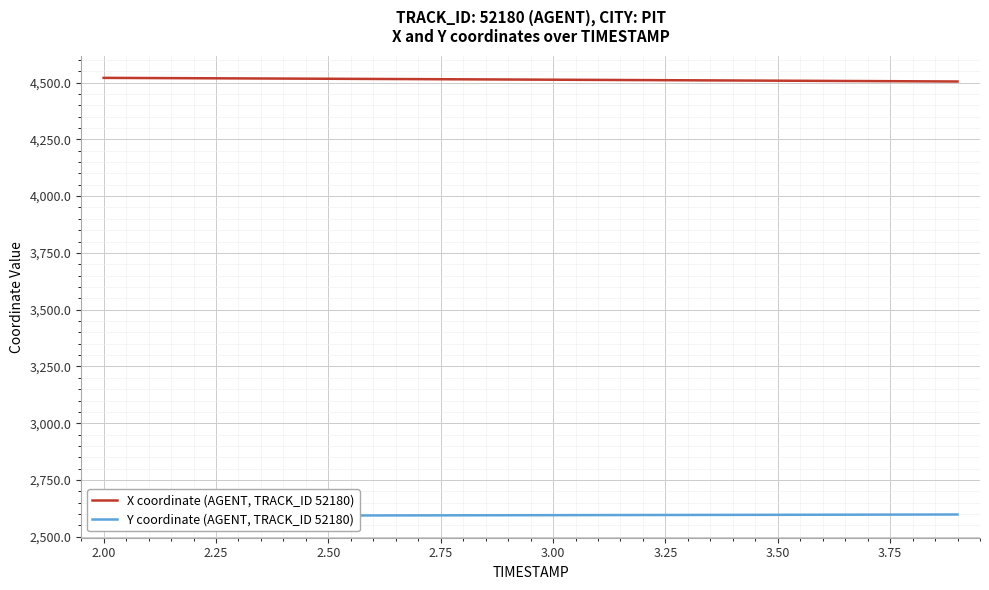

What is the difference between the X coordinate (AGENT, TRACK_ID 52180) values at 2.25 and 3.75?

4.9